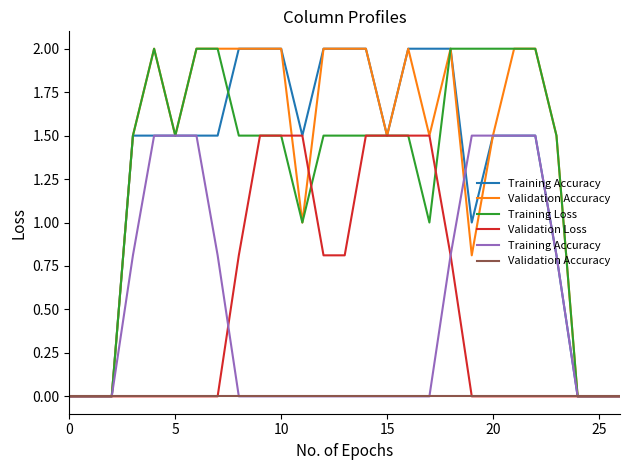

List the series in order of their peak value, highest first.

Training Loss, Training Accuracy, Validation Loss, Validation Accuracy